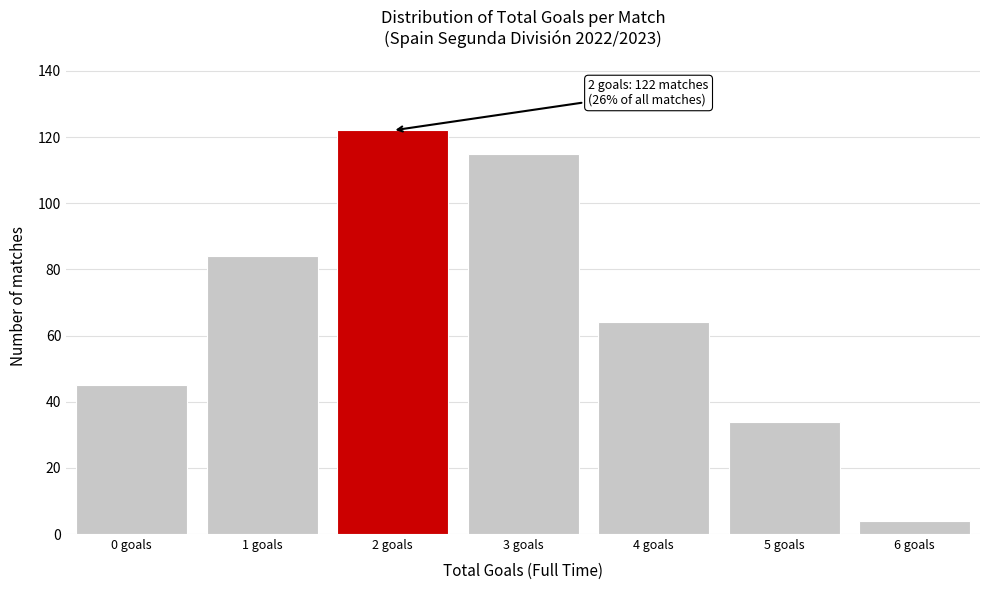

Which range on the x-axis has the tallest bar?

1.5 to 2.5